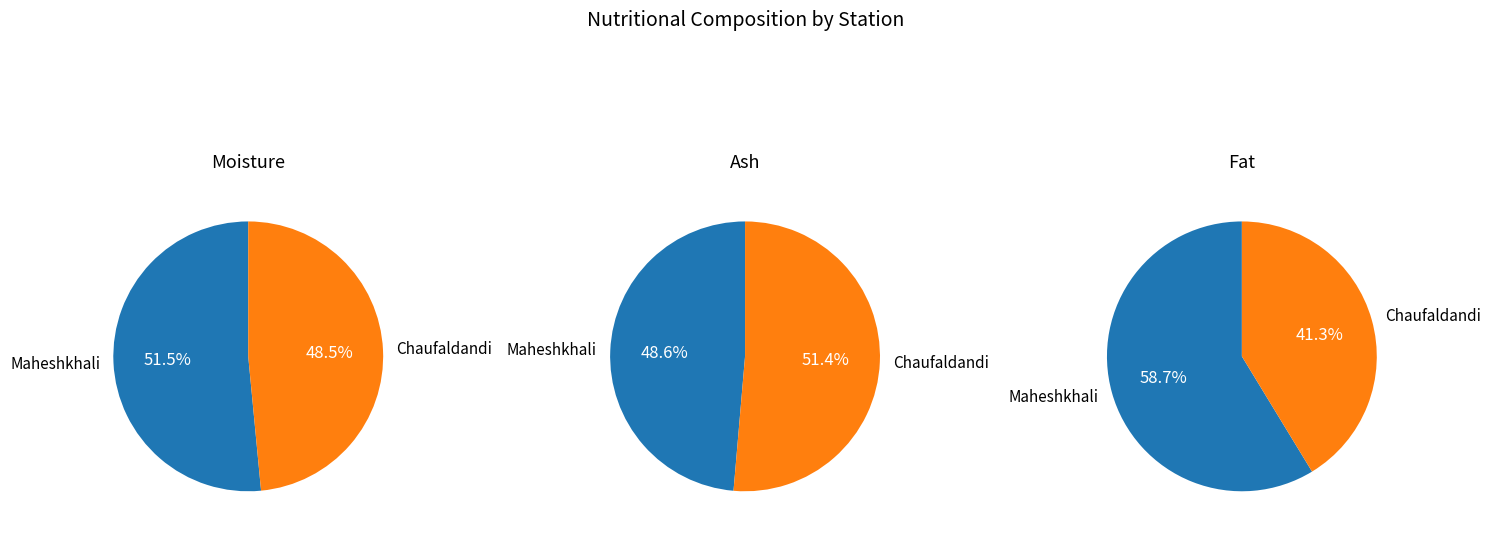

Which slice is the largest?

Maheshkhali